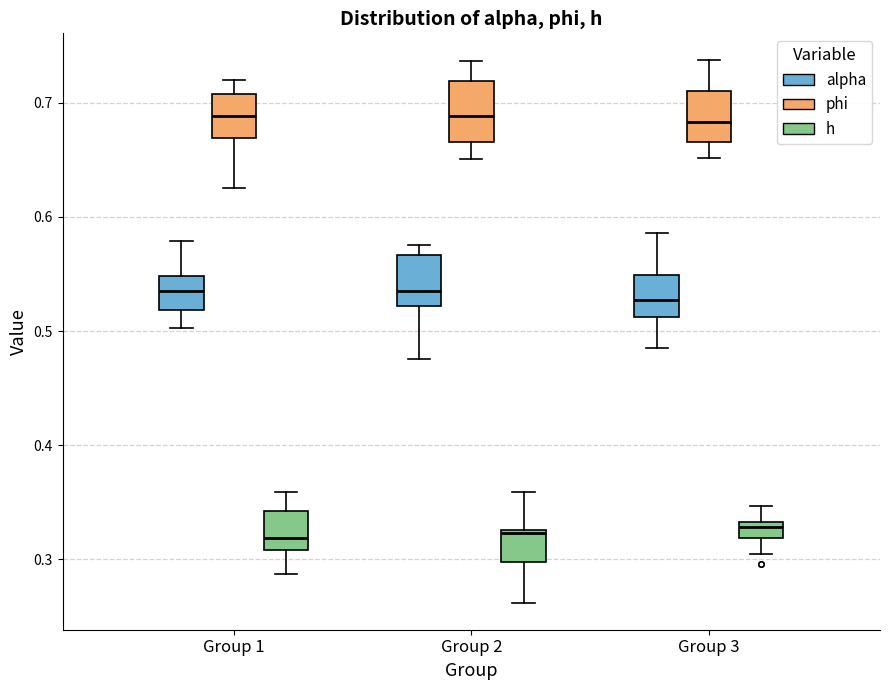

Where does the median line of the box for Group 1 (alpha) sit on the y-axis? The values are not printed on the chart, so give them approximately, as read against the axis.

0.54